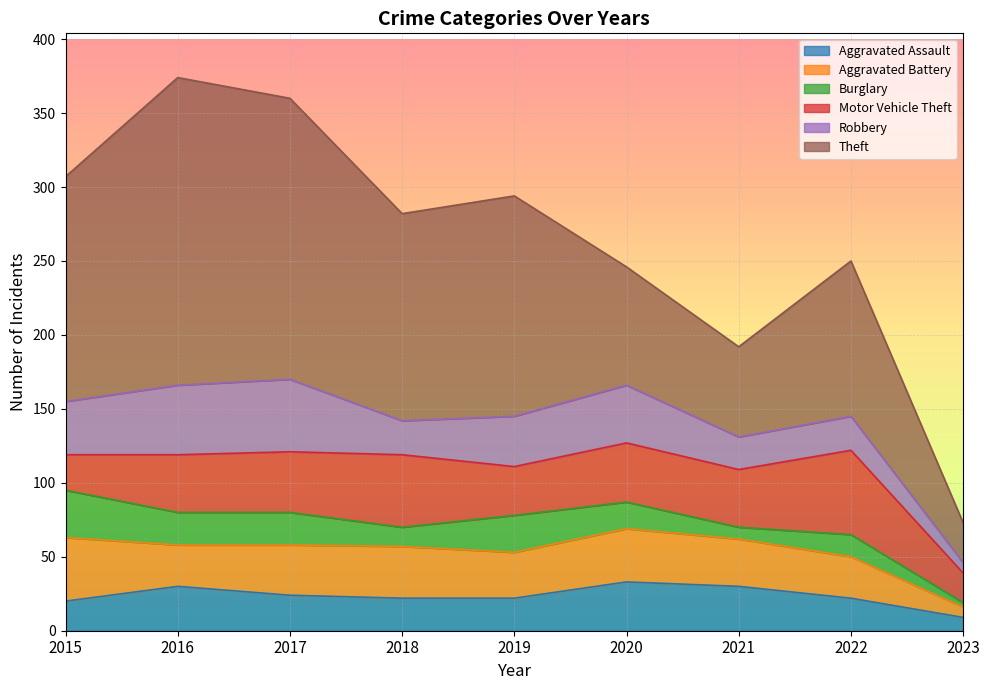

What is the average value of the Motor Vehicle Theft series?

38